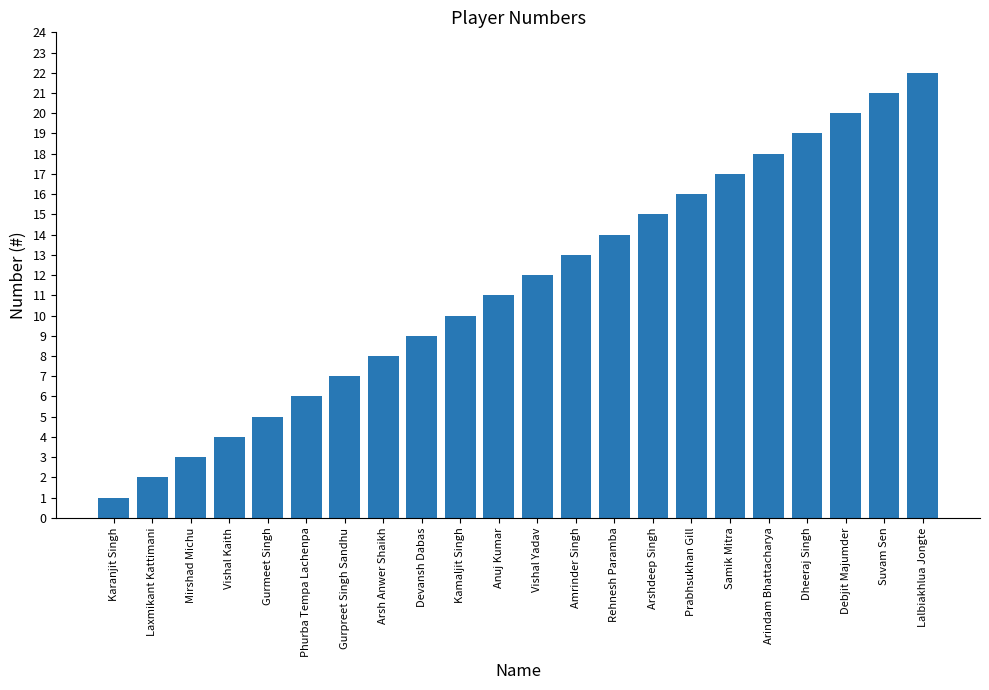

Reading left to right, what are all the values shown in this chart?

Karanjit Singh=1	Laxmikant Kattimani=2	Mirshad Michu=3	Vishal Kaith=4	Gurmeet Singh=5	Phurba Tempa Lachenpa=6	Gurpreet Singh Sandhu=7	Arsh Anwer Shaikh=8	Devansh Dabas=9	Kamaljit Singh=10	Anuj Kumar=11	Vishal Yadav=12	Amrinder Singh=13	Rehnesh Paramba=14	Arshdeep Singh=15	Prabhsukhan Gill=16	Samik Mitra=17	Arindam Bhattacharya=18	Dheeraj Singh=19	Debjit Majumder=20	Suvam Sen=21	Lalbiakhlua Jongte=22